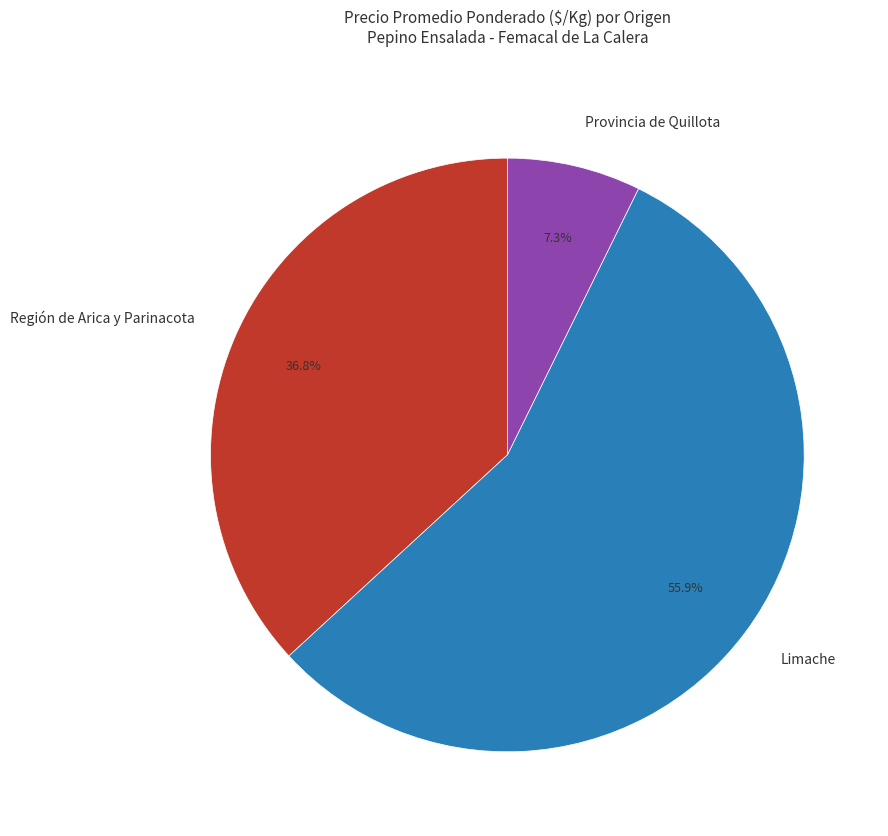

What percentage is NOT represented by Limache?

44.1%